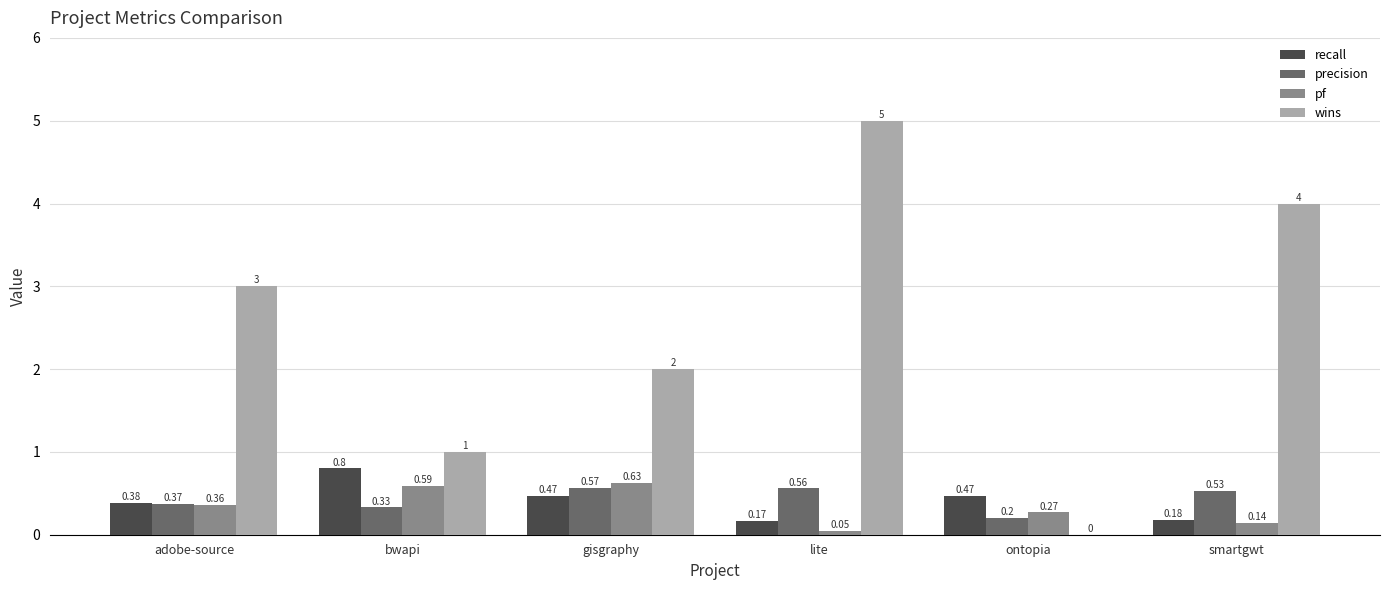

Where is precision nearest to the value 0?

ontopia